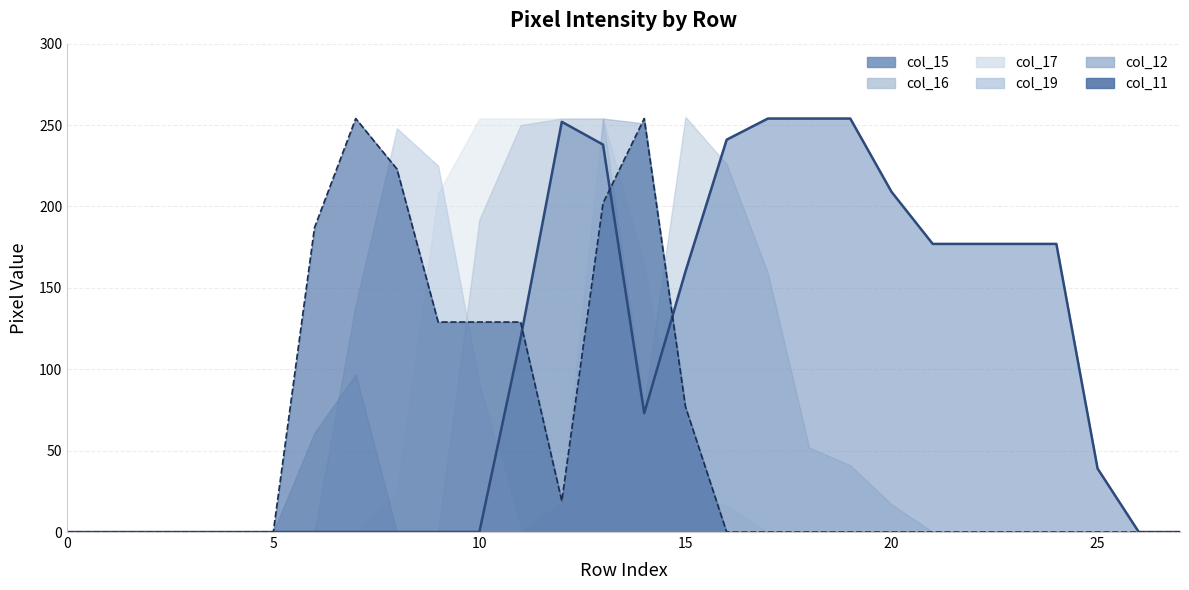

How many lines are shown in the chart?

6